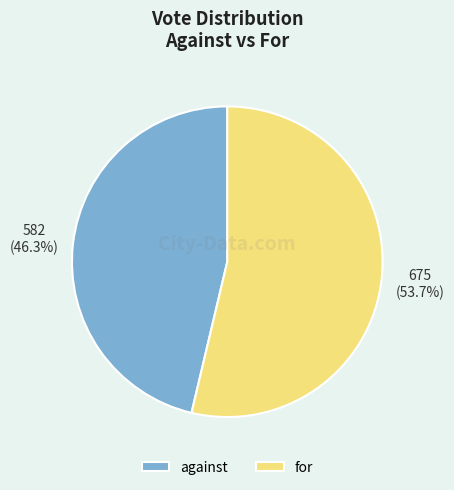

Is for the majority of the pie?

Yes